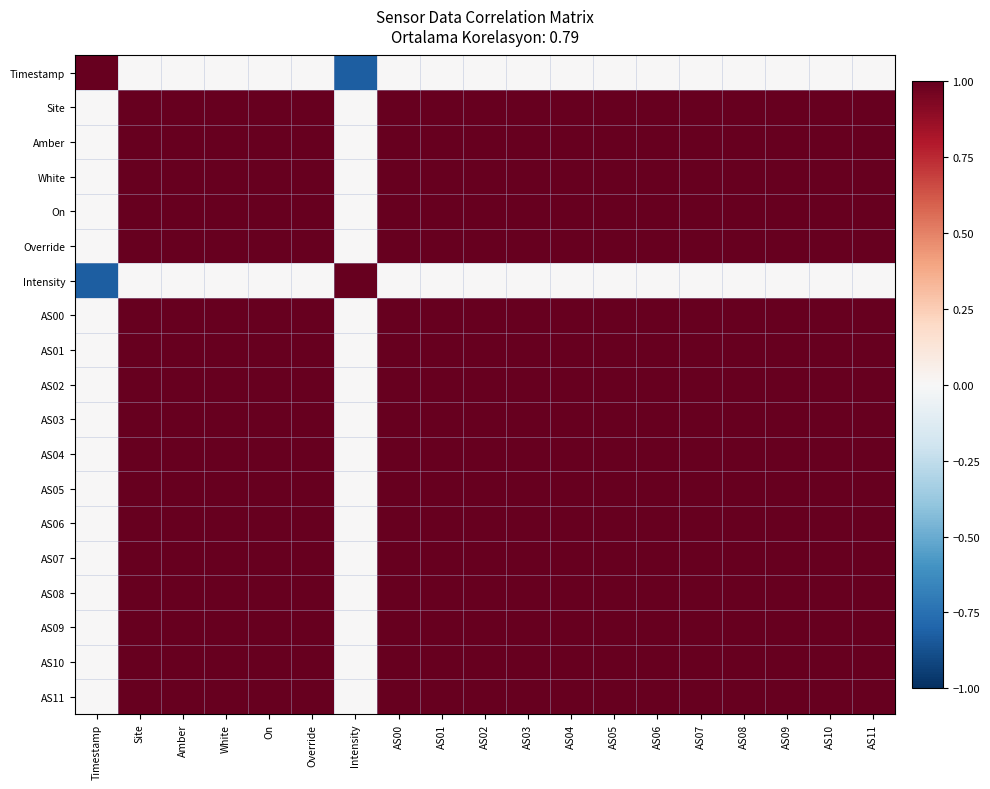

Reading right to left, what are all the values shown in this chart?

Timestamp: AS11=0.0	AS10=0.0	AS09=0.0	AS08=0.0	AS07=0.0	AS06=0.0	AS05=0.0	AS04=0.0	AS03=0.0	AS02=0.0	AS01=0.0	AS00=0.0	Intensity=-0.8	Override=0.0	On=0.0	White=0.0	Amber=0.0	Site=0.0	Timestamp=1.0
Site: AS11=1.0	AS10=1.0	AS09=1.0	AS08=1.0	AS07=1.0	AS06=1.0	AS05=1.0	AS04=1.0	AS03=1.0	AS02=1.0	AS01=1.0	AS00=1.0	Intensity=0.0	Override=1.0	On=1.0	White=1.0	Amber=1.0	Site=1.0	Timestamp=0.0
Amber: AS11=1.0	AS10=1.0	AS09=1.0	AS08=1.0	AS07=1.0	AS06=1.0	AS05=1.0	AS04=1.0	AS03=1.0	AS02=1.0	AS01=1.0	AS00=1.0	Intensity=0.0	Override=1.0	On=1.0	White=1.0	Amber=1.0	Site=1.0	Timestamp=0.0
White: AS11=1.0	AS10=1.0	AS09=1.0	AS08=1.0	AS07=1.0	AS06=1.0	AS05=1.0	AS04=1.0	AS03=1.0	AS02=1.0	AS01=1.0	AS00=1.0	Intensity=0.0	Override=1.0	On=1.0	White=1.0	Amber=1.0	Site=1.0	Timestamp=0.0
On: AS11=1.0	AS10=1.0	AS09=1.0	AS08=1.0	AS07=1.0	AS06=1.0	AS05=1.0	AS04=1.0	AS03=1.0	AS02=1.0	AS01=1.0	AS00=1.0	Intensity=0.0	Override=1.0	On=1.0	White=1.0	Amber=1.0	Site=1.0	Timestamp=0.0
Override: AS11=1.0	AS10=1.0	AS09=1.0	AS08=1.0	AS07=1.0	AS06=1.0	AS05=1.0	AS04=1.0	AS03=1.0	AS02=1.0	AS01=1.0	AS00=1.0	Intensity=0.0	Override=1.0	On=1.0	White=1.0	Amber=1.0	Site=1.0	Timestamp=0.0
Intensity: AS11=0.0	AS10=0.0	AS09=0.0	AS08=0.0	AS07=0.0	AS06=0.0	AS05=0.0	AS04=0.0	AS03=0.0	AS02=0.0	AS01=0.0	AS00=0.0	Intensity=1.0	Override=0.0	On=0.0	White=0.0	Amber=0.0	Site=0.0	Timestamp=-0.8
AS00: AS11=1.0	AS10=1.0	AS09=1.0	AS08=1.0	AS07=1.0	AS06=1.0	AS05=1.0	AS04=1.0	AS03=1.0	AS02=1.0	AS01=1.0	AS00=1.0	Intensity=0.0	Override=1.0	On=1.0	White=1.0	Amber=1.0	Site=1.0	Timestamp=0.0
AS01: AS11=1.0	AS10=1.0	AS09=1.0	AS08=1.0	AS07=1.0	AS06=1.0	AS05=1.0	AS04=1.0	AS03=1.0	AS02=1.0	AS01=1.0	AS00=1.0	Intensity=0.0	Override=1.0	On=1.0	White=1.0	Amber=1.0	Site=1.0	Timestamp=0.0
AS02: AS11=1.0	AS10=1.0	AS09=1.0	AS08=1.0	AS07=1.0	AS06=1.0	AS05=1.0	AS04=1.0	AS03=1.0	AS02=1.0	AS01=1.0	AS00=1.0	Intensity=0.0	Override=1.0	On=1.0	White=1.0	Amber=1.0	Site=1.0	Timestamp=0.0
AS03: AS11=1.0	AS10=1.0	AS09=1.0	AS08=1.0	AS07=1.0	AS06=1.0	AS05=1.0	AS04=1.0	AS03=1.0	AS02=1.0	AS01=1.0	AS00=1.0	Intensity=0.0	Override=1.0	On=1.0	White=1.0	Amber=1.0	Site=1.0	Timestamp=0.0
AS04: AS11=1.0	AS10=1.0	AS09=1.0	AS08=1.0	AS07=1.0	AS06=1.0	AS05=1.0	AS04=1.0	AS03=1.0	AS02=1.0	AS01=1.0	AS00=1.0	Intensity=0.0	Override=1.0	On=1.0	White=1.0	Amber=1.0	Site=1.0	Timestamp=0.0
AS05: AS11=1.0	AS10=1.0	AS09=1.0	AS08=1.0	AS07=1.0	AS06=1.0	AS05=1.0	AS04=1.0	AS03=1.0	AS02=1.0	AS01=1.0	AS00=1.0	Intensity=0.0	Override=1.0	On=1.0	White=1.0	Amber=1.0	Site=1.0	Timestamp=0.0
AS06: AS11=1.0	AS10=1.0	AS09=1.0	AS08=1.0	AS07=1.0	AS06=1.0	AS05=1.0	AS04=1.0	AS03=1.0	AS02=1.0	AS01=1.0	AS00=1.0	Intensity=0.0	Override=1.0	On=1.0	White=1.0	Amber=1.0	Site=1.0	Timestamp=0.0
AS07: AS11=1.0	AS10=1.0	AS09=1.0	AS08=1.0	AS07=1.0	AS06=1.0	AS05=1.0	AS04=1.0	AS03=1.0	AS02=1.0	AS01=1.0	AS00=1.0	Intensity=0.0	Override=1.0	On=1.0	White=1.0	Amber=1.0	Site=1.0	Timestamp=0.0
AS08: AS11=1.0	AS10=1.0	AS09=1.0	AS08=1.0	AS07=1.0	AS06=1.0	AS05=1.0	AS04=1.0	AS03=1.0	AS02=1.0	AS01=1.0	AS00=1.0	Intensity=0.0	Override=1.0	On=1.0	White=1.0	Amber=1.0	Site=1.0	Timestamp=0.0
AS09: AS11=1.0	AS10=1.0	AS09=1.0	AS08=1.0	AS07=1.0	AS06=1.0	AS05=1.0	AS04=1.0	AS03=1.0	AS02=1.0	AS01=1.0	AS00=1.0	Intensity=0.0	Override=1.0	On=1.0	White=1.0	Amber=1.0	Site=1.0	Timestamp=0.0
AS10: AS11=1.0	AS10=1.0	AS09=1.0	AS08=1.0	AS07=1.0	AS06=1.0	AS05=1.0	AS04=1.0	AS03=1.0	AS02=1.0	AS01=1.0	AS00=1.0	Intensity=0.0	Override=1.0	On=1.0	White=1.0	Amber=1.0	Site=1.0	Timestamp=0.0
AS11: AS11=1.0	AS10=1.0	AS09=1.0	AS08=1.0	AS07=1.0	AS06=1.0	AS05=1.0	AS04=1.0	AS03=1.0	AS02=1.0	AS01=1.0	AS00=1.0	Intensity=0.0	Override=1.0	On=1.0	White=1.0	Amber=1.0	Site=1.0	Timestamp=0.0